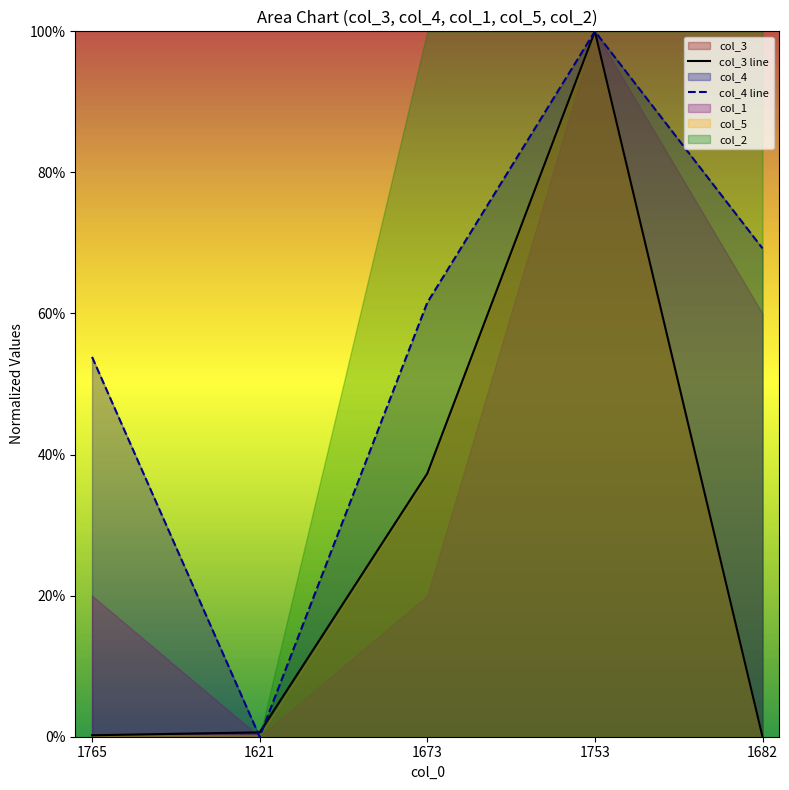

Which series ends up on top after the final intersection of col_4 line and col_3 line?

col_4 line